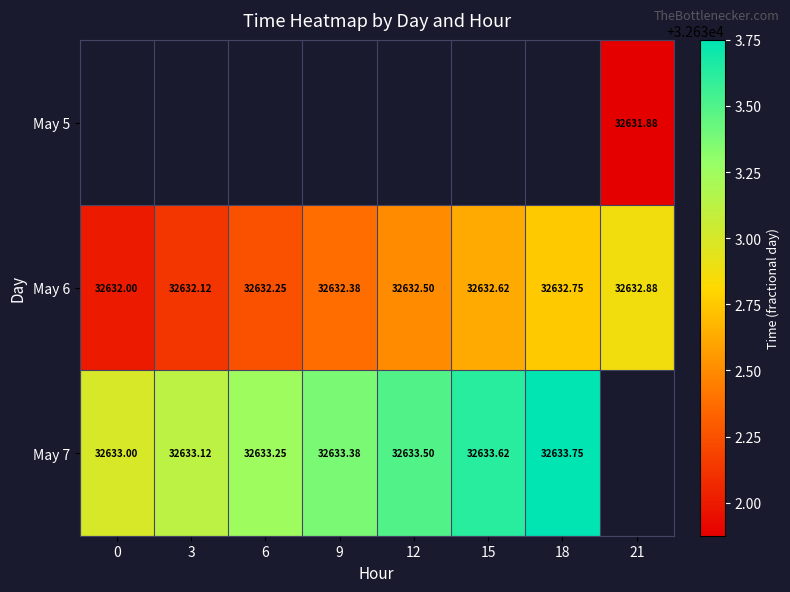

The value of May 7 at 18 is 58424.9. True or false?

False